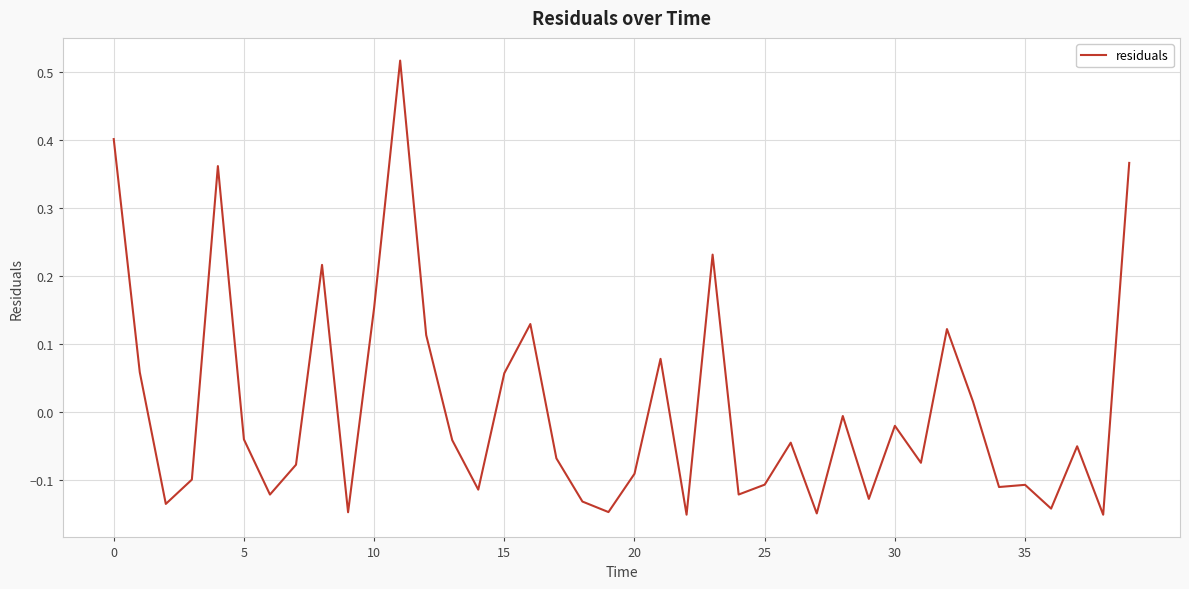

What is the difference between the maximum and minimum values?

0.7